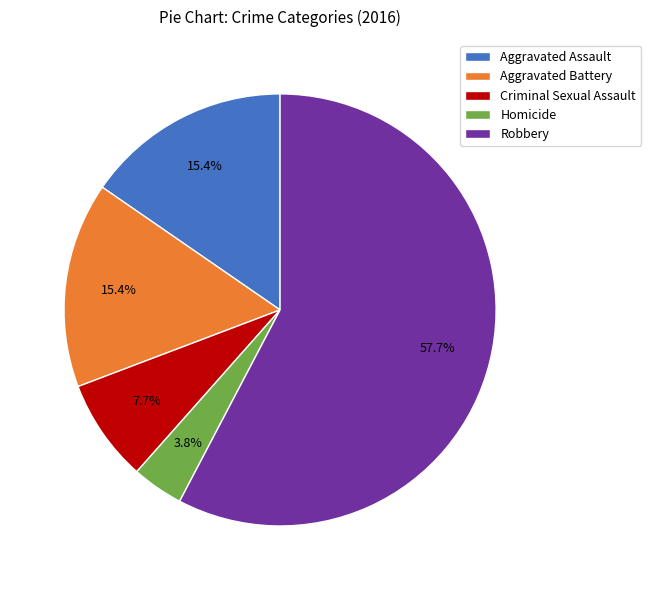

To the nearest percent, what is the difference between the largest and smallest slice percentages?

54%